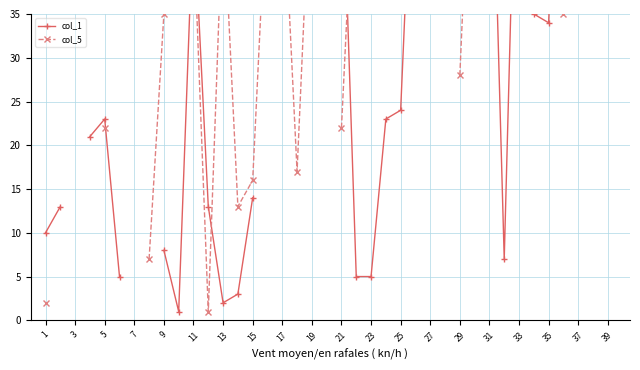

How many values in the col_5 series are below 52?

14